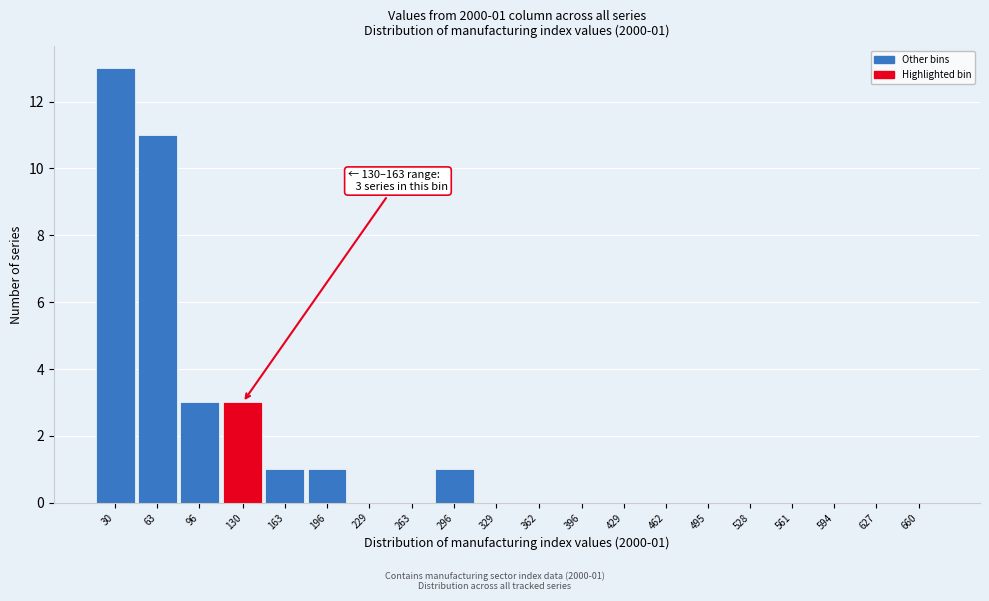

Reading right to left, what are all the values shown in this chart?

660=0	627=0	594=0	561=0	528=0	495=0	462=0	429=0	396=0	362=0	329=0	296=1	263=0	229=0	196=1	163=1	130=3	96=3	63=11	30=13